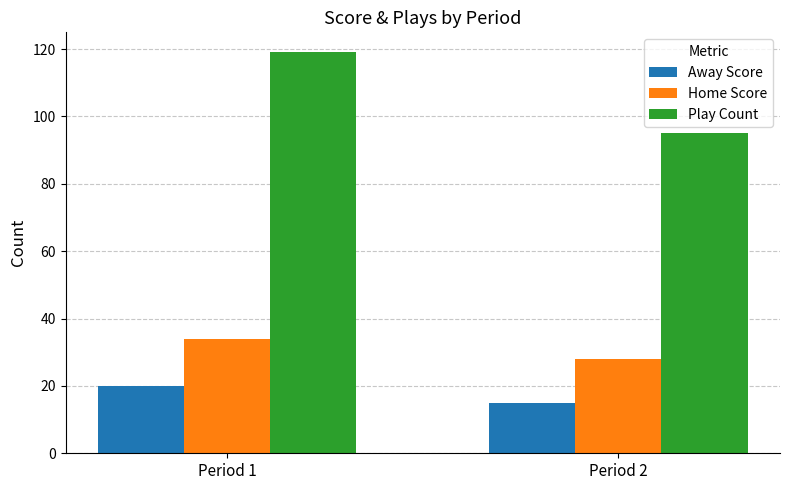

Rank the series at Period 2 from highest to lowest value.

Play Count, Home Score, Away Score